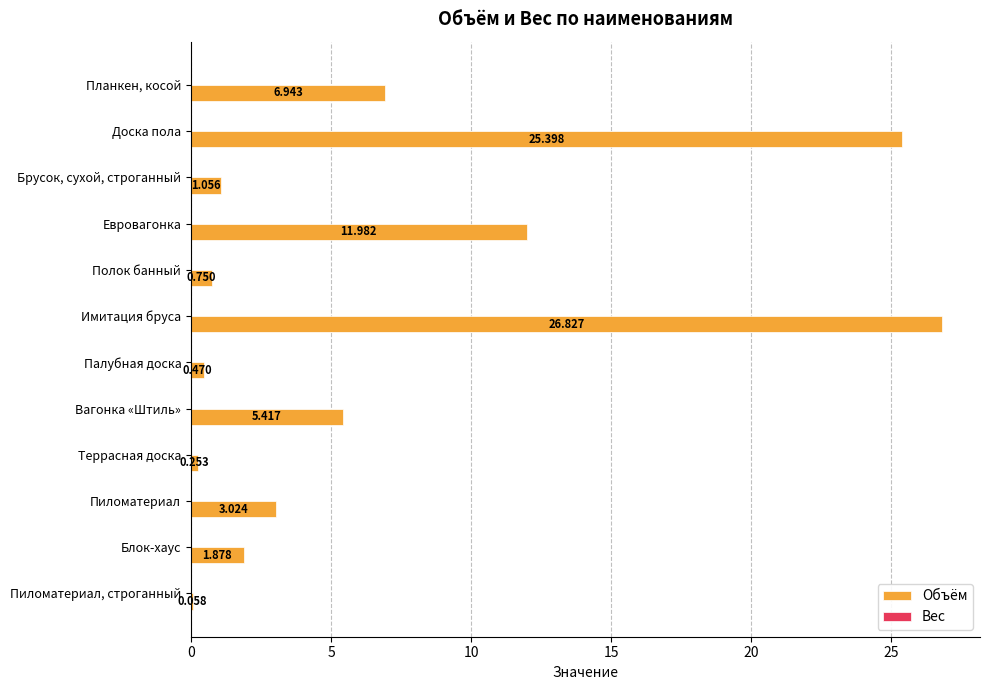

Which has a higher value, Брусок, сухой, строганный or Палубная доска?

Брусок, сухой, строганный